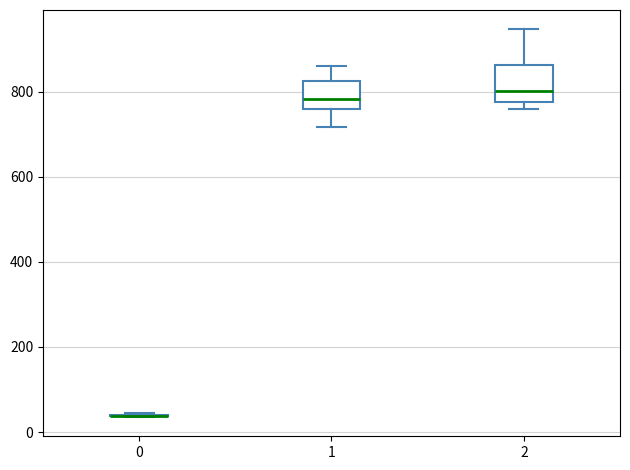

Reading left to right, transcribe this box plot: for each box, give where its median line is, the range the box spans, and where its two whiskers end, as read against the y-axis. The values are not printed on the chart, so give them approximately, as read against the axis.

0: box collapsed to a line at 40, whiskers 40 to 40
1: median 780, box 760 to 820, whiskers 720 to 860
2: median 800, box 780 to 860, whiskers 760 to 940